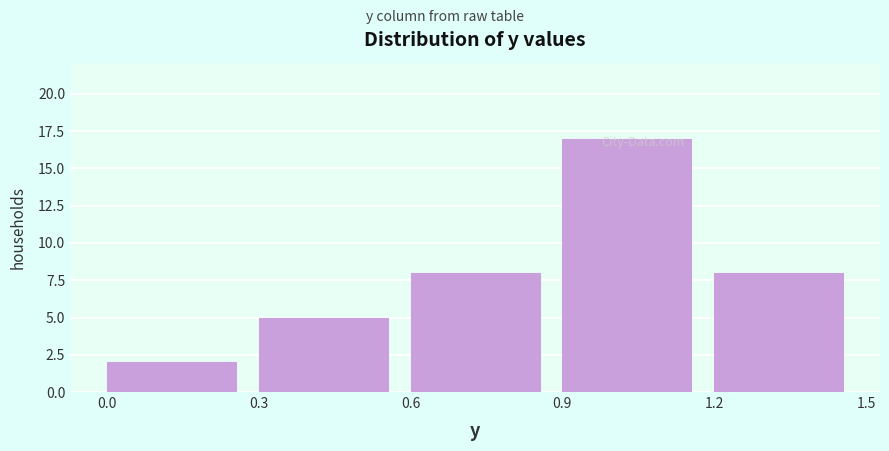

Over which range of the x-axis is the bar tallest?

0.9 to 1.2